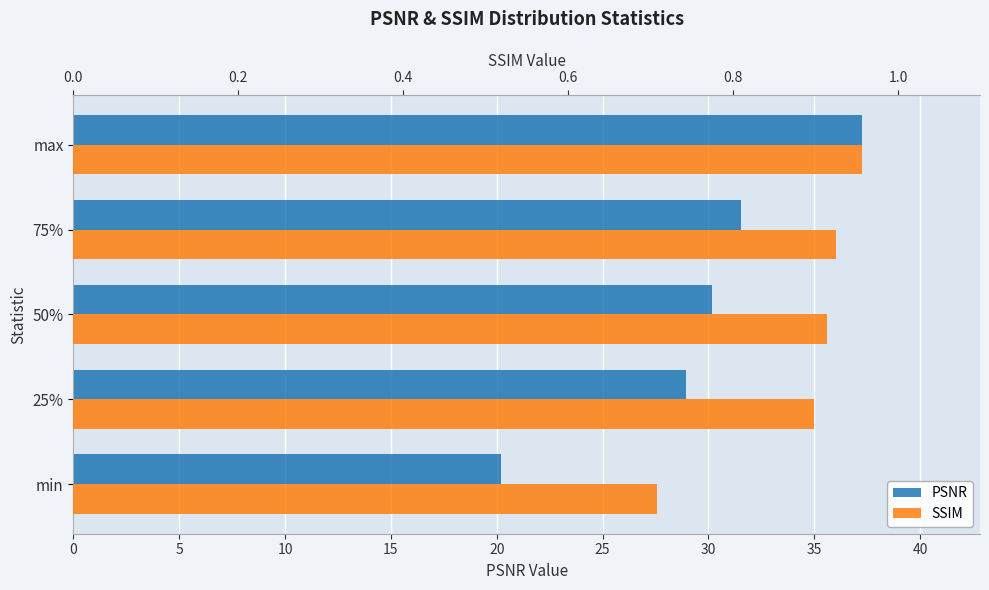

Between 50% and max, which series saw the biggest shift?

PSNR